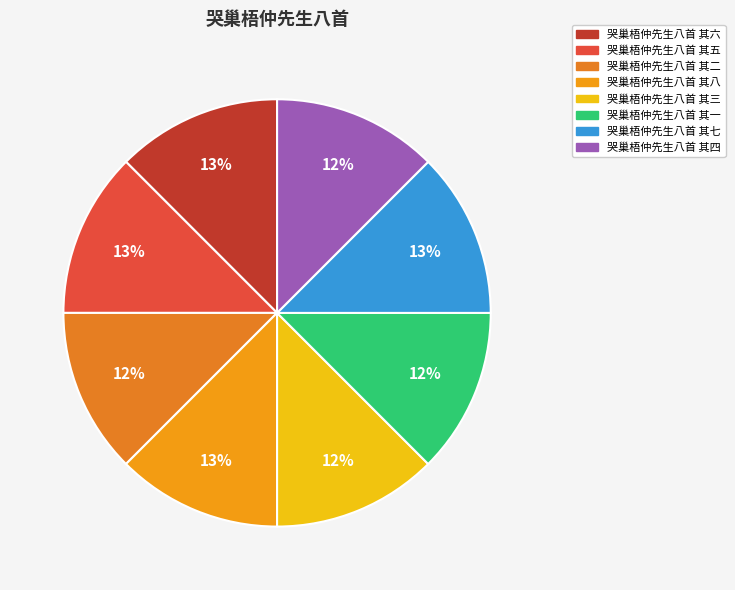

How many slices are in this pie chart?

8